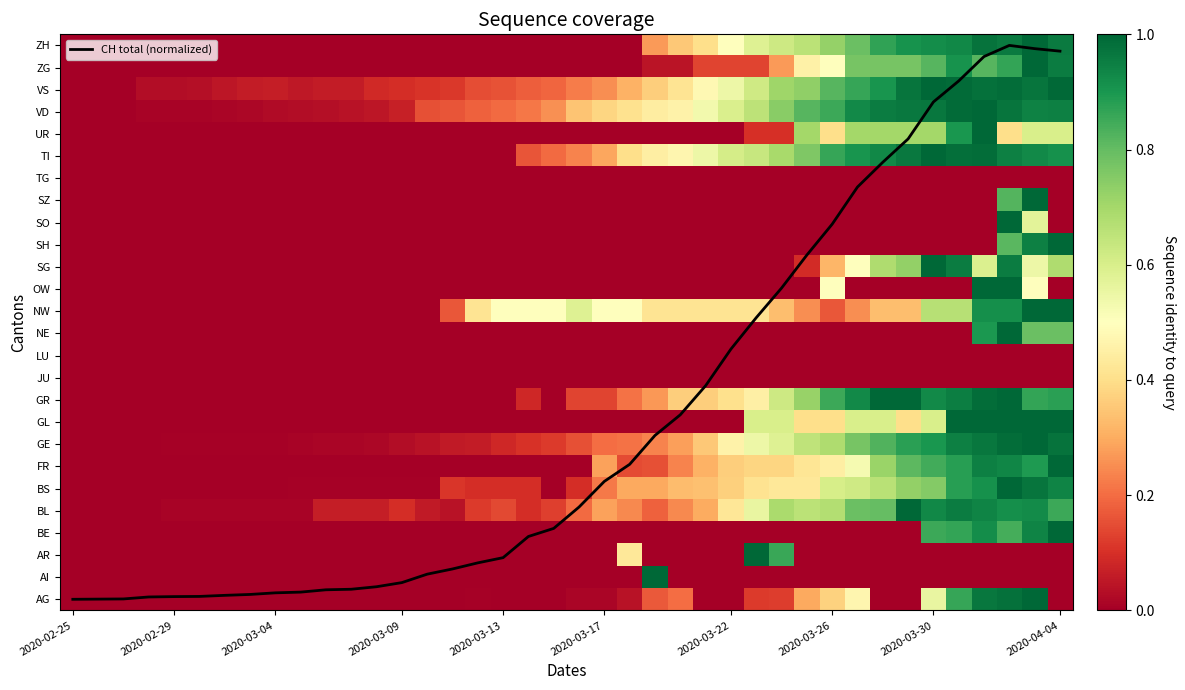

True or false: BS has a value of -0.3 at 2020-02-29.

False